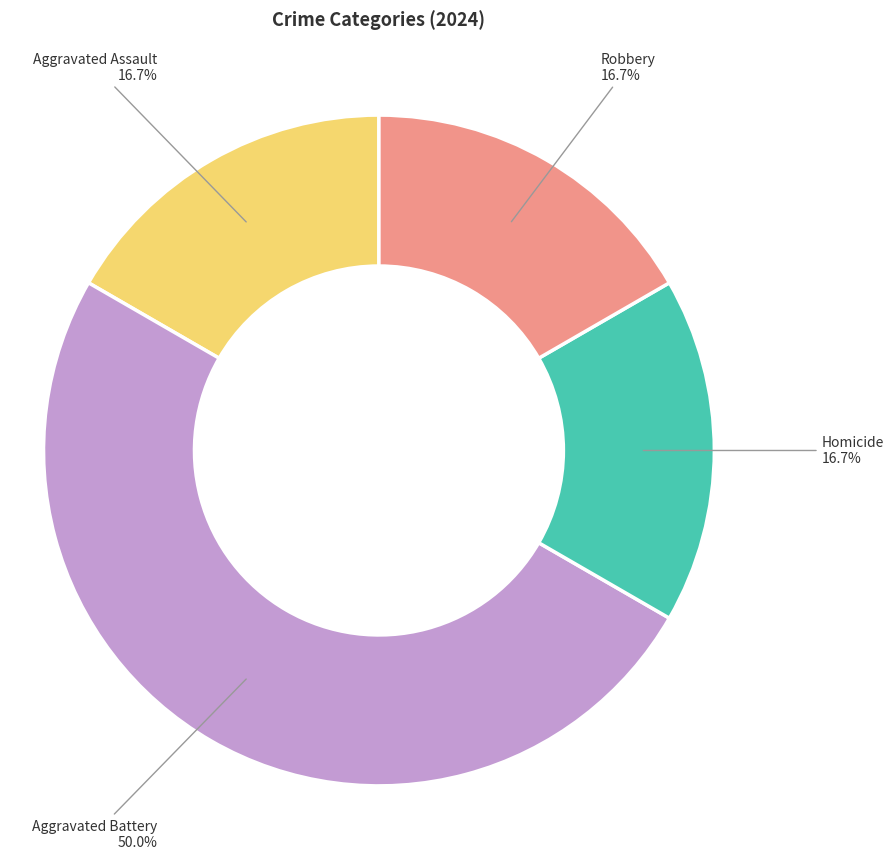

Is the sum of Aggravated Assault and Robbery greater than half?

No